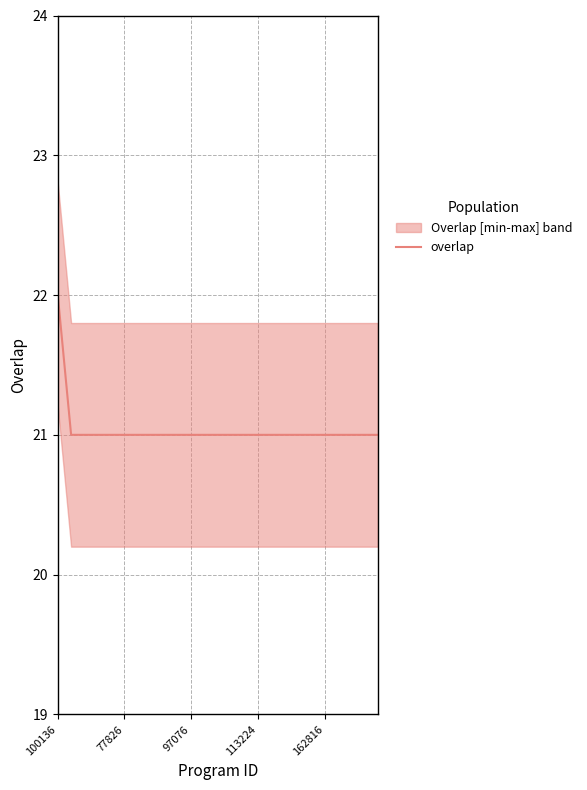

Reading right to left, list all the values displayed in this chart.

21	21	21	21	21	21	21	21	21	21	21	21	21	21	21	21	21	21	21	21	21	21	21	21	22